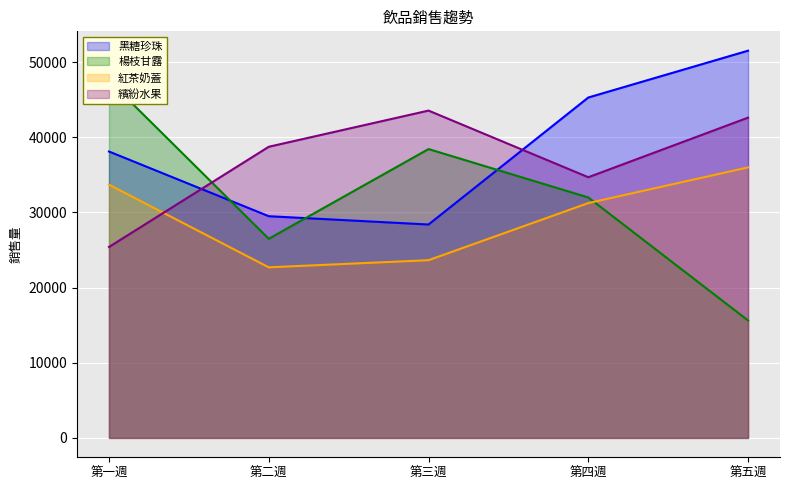

Reading left to right, transcribe all the data shown in this chart.

黑糖珍珠: 38115	29505	28400	45300	51530
楊枝甘露: 47565	26500	38440	32000	15630
紅茶奶蓋: 33705	22700	23650	31250	36000
繽紛水果: 25410	38745	43560	34690	42620